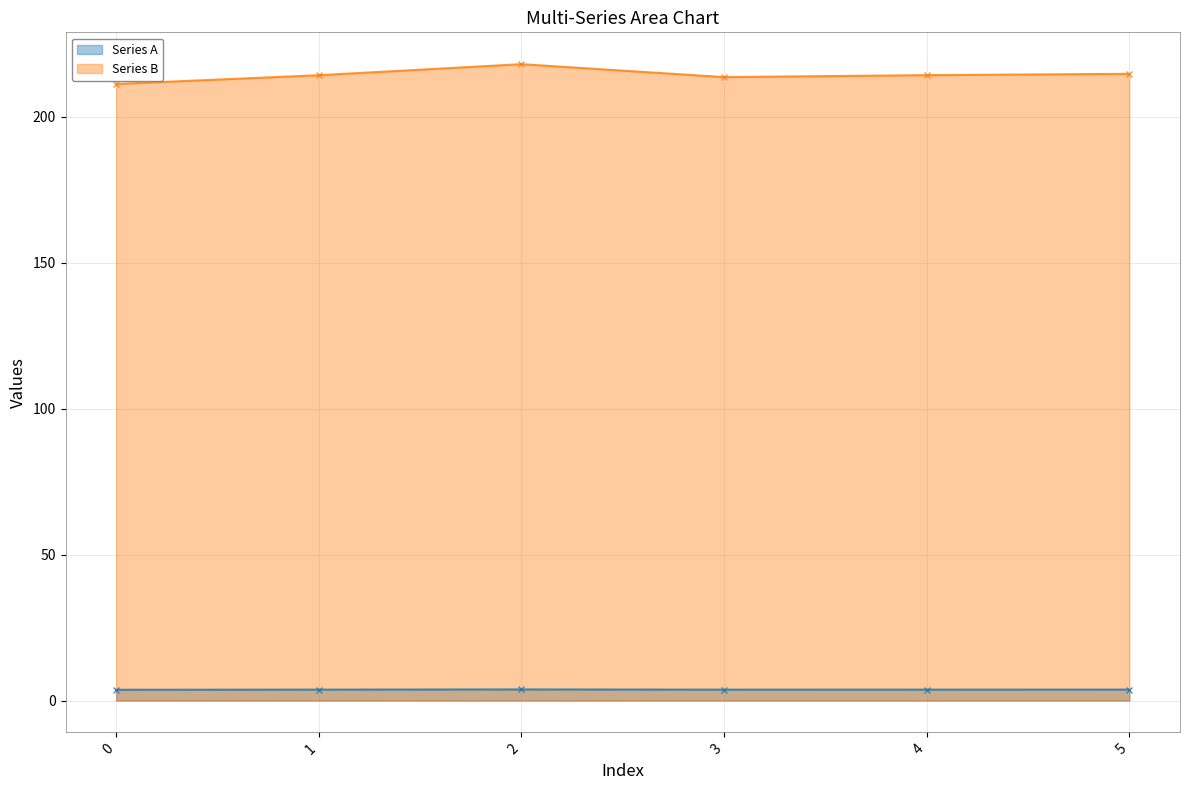

True or false: Series B and Series A cross at least once.

False